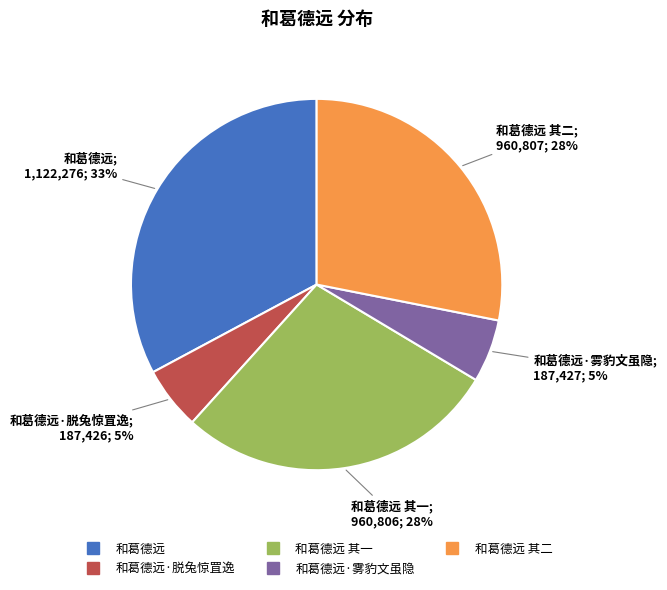

Does any single category account for the majority?

No